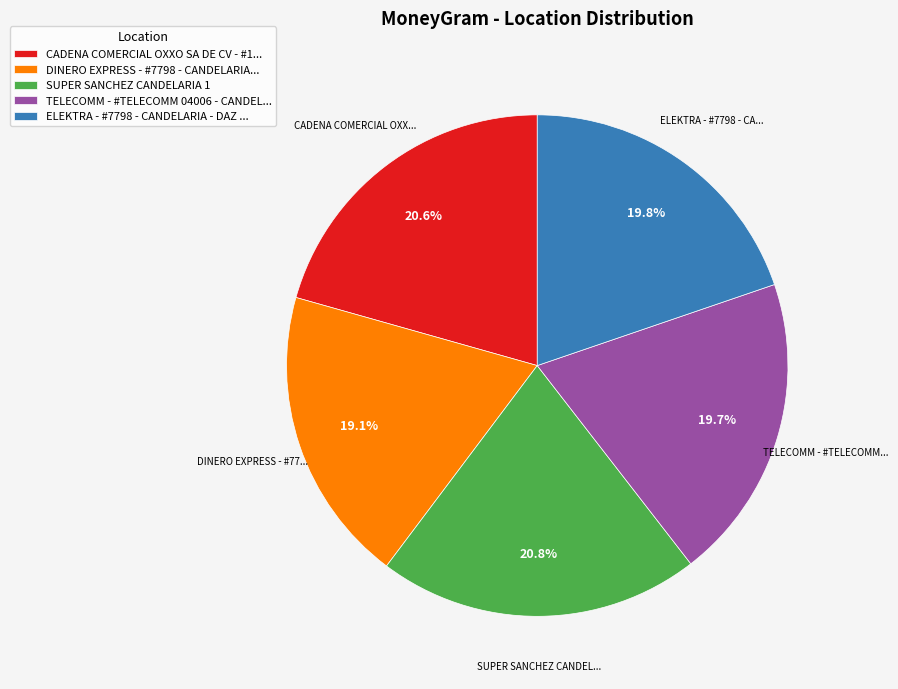

Count the number of slices in the pie.

5